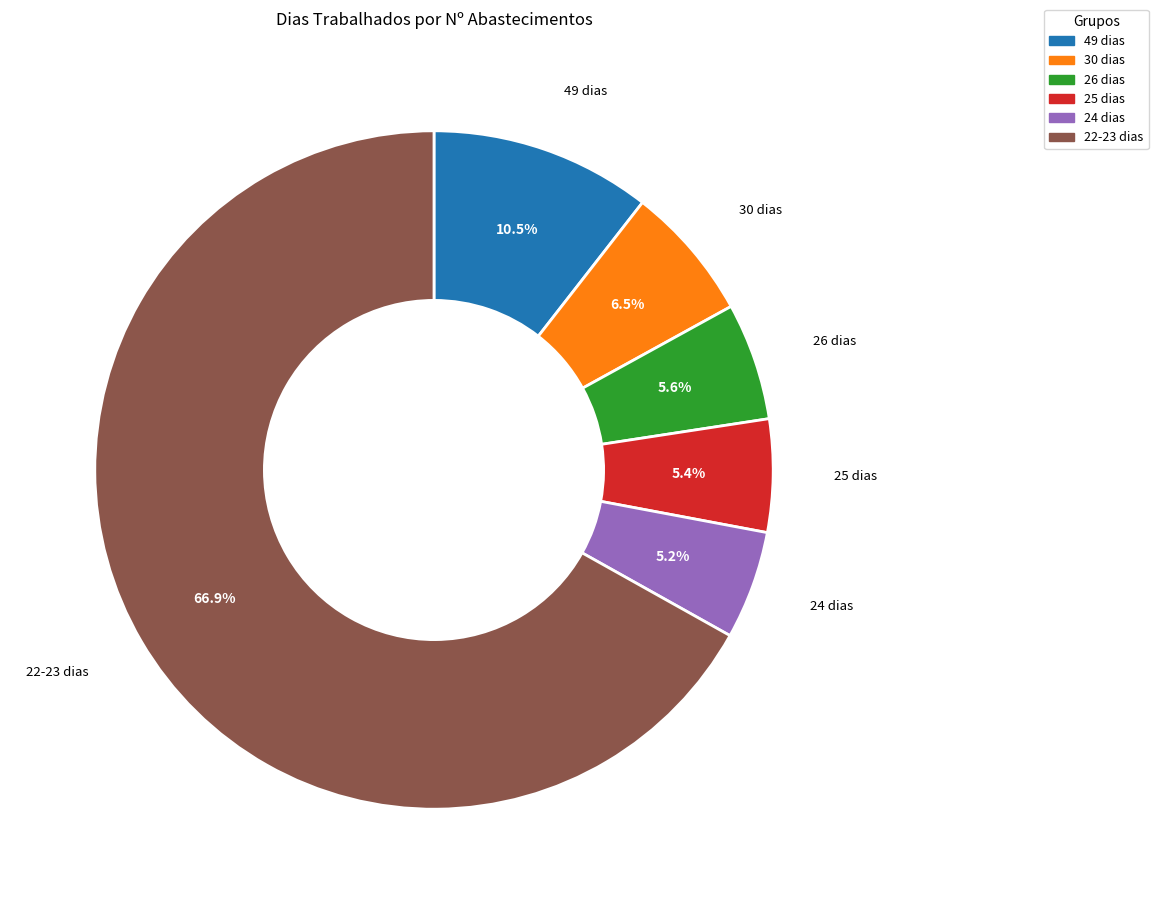

What is the ratio of the value at 24 dias to the value at 25 dias?

1.0